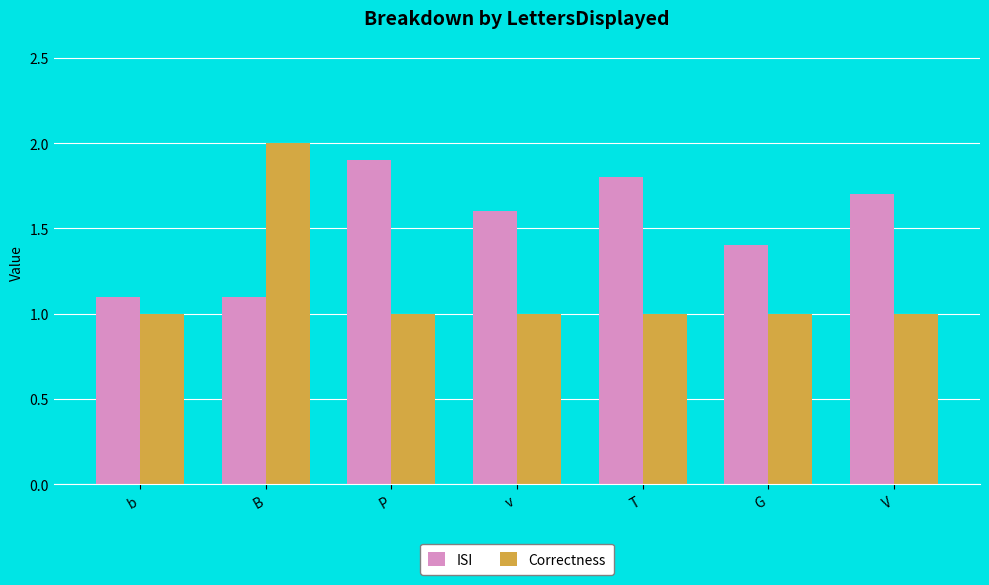

What value does the ISI series have at P?

1.9